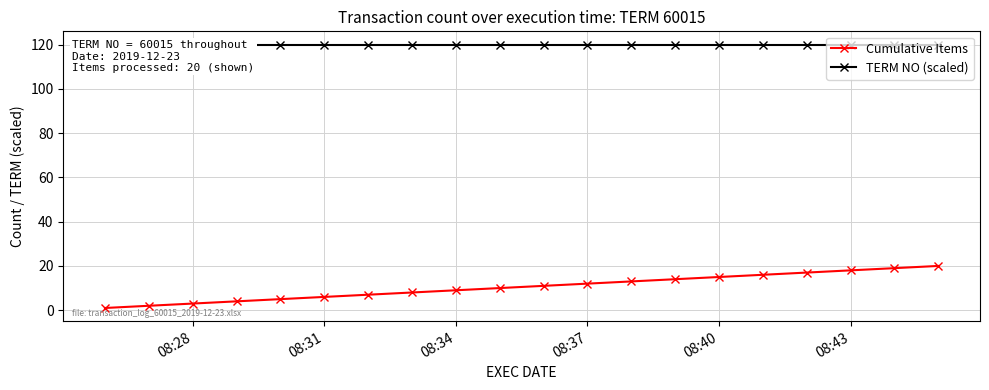

Is it true that Cumulative Items equals 28 at 08:43?

False